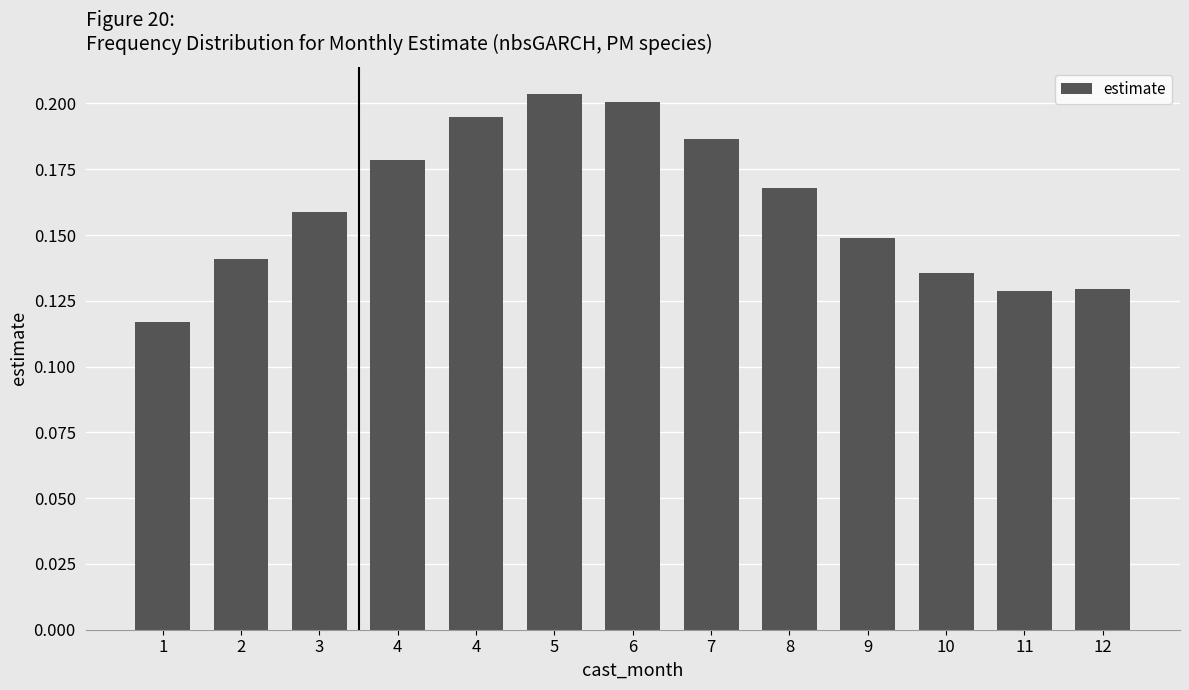

At which label is the value closest to 0?

1